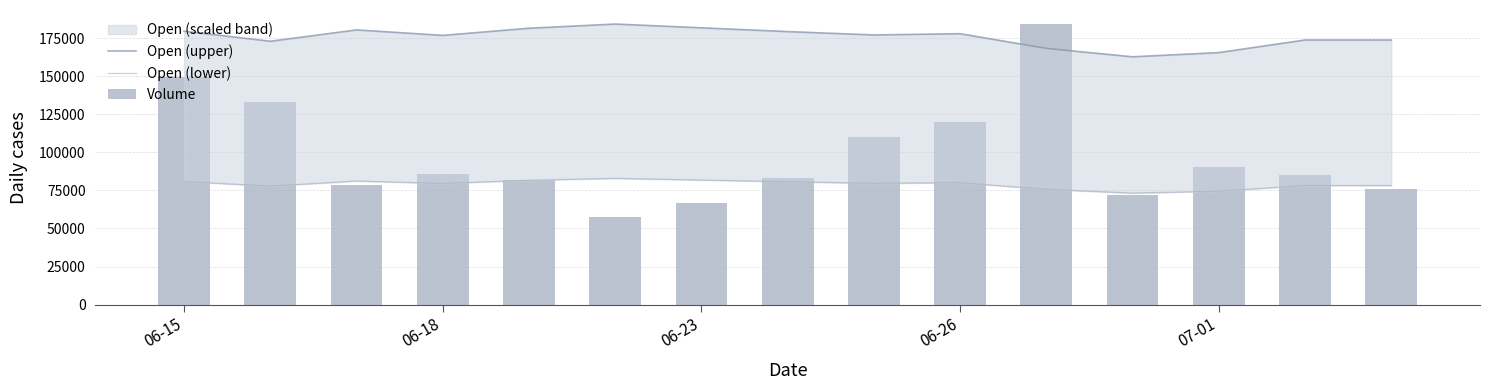

What is the sum of all Open (lower) values?

1186113.1